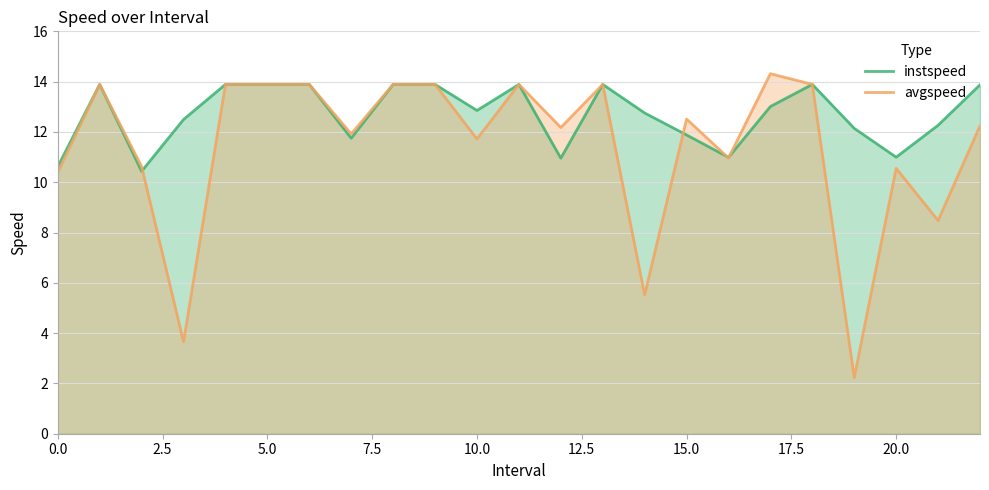

What is the minimum value for avgspeed?

2.2